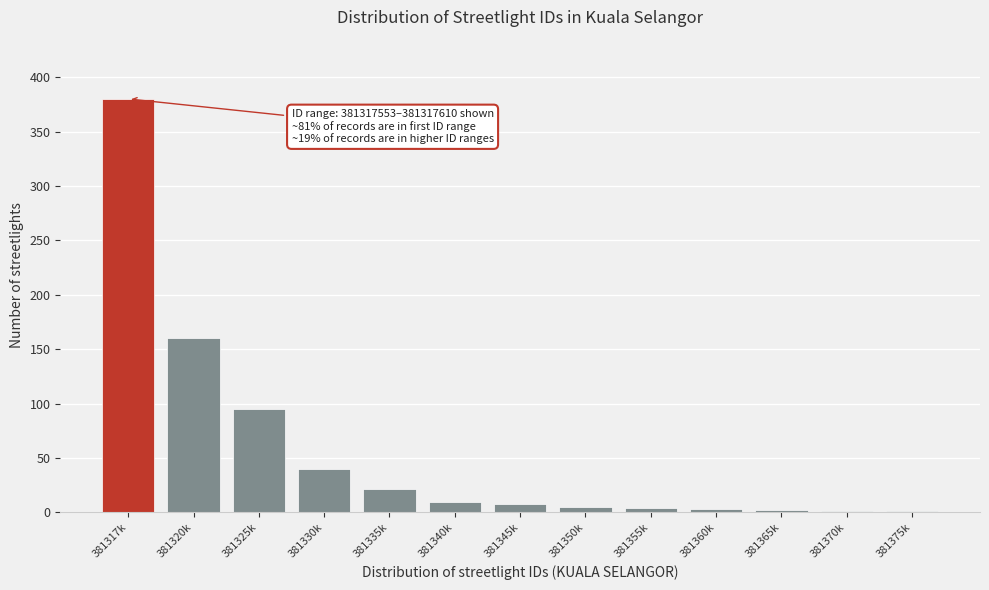

Where is the data nearest to the value 190?

381320k